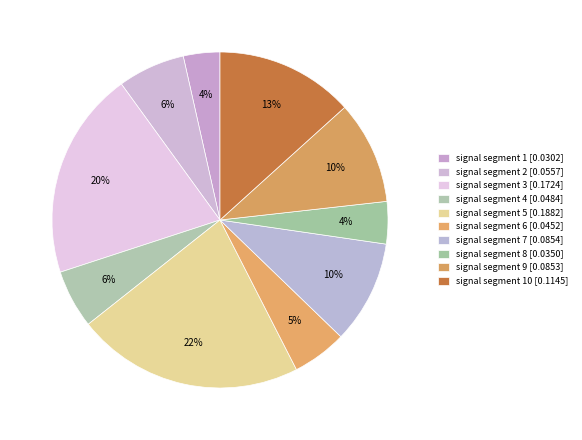

What is the largest slice in the pie chart?

signal segment 5